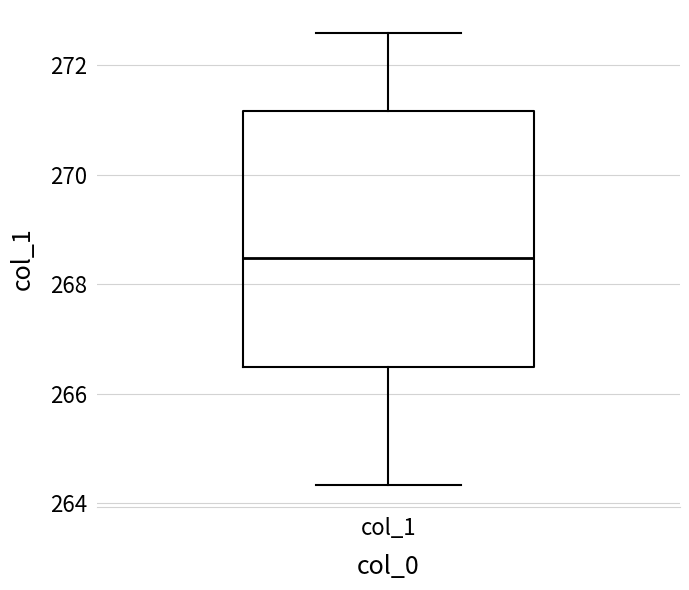

Transcribe this box plot: give where the median line is, the range the box spans, and where the two whiskers end, as read against the y-axis. The values are not printed on the chart, so give them approximately, as read against the axis.

median 268.4, box 266.4 to 271.2, whiskers 264.4 to 272.6